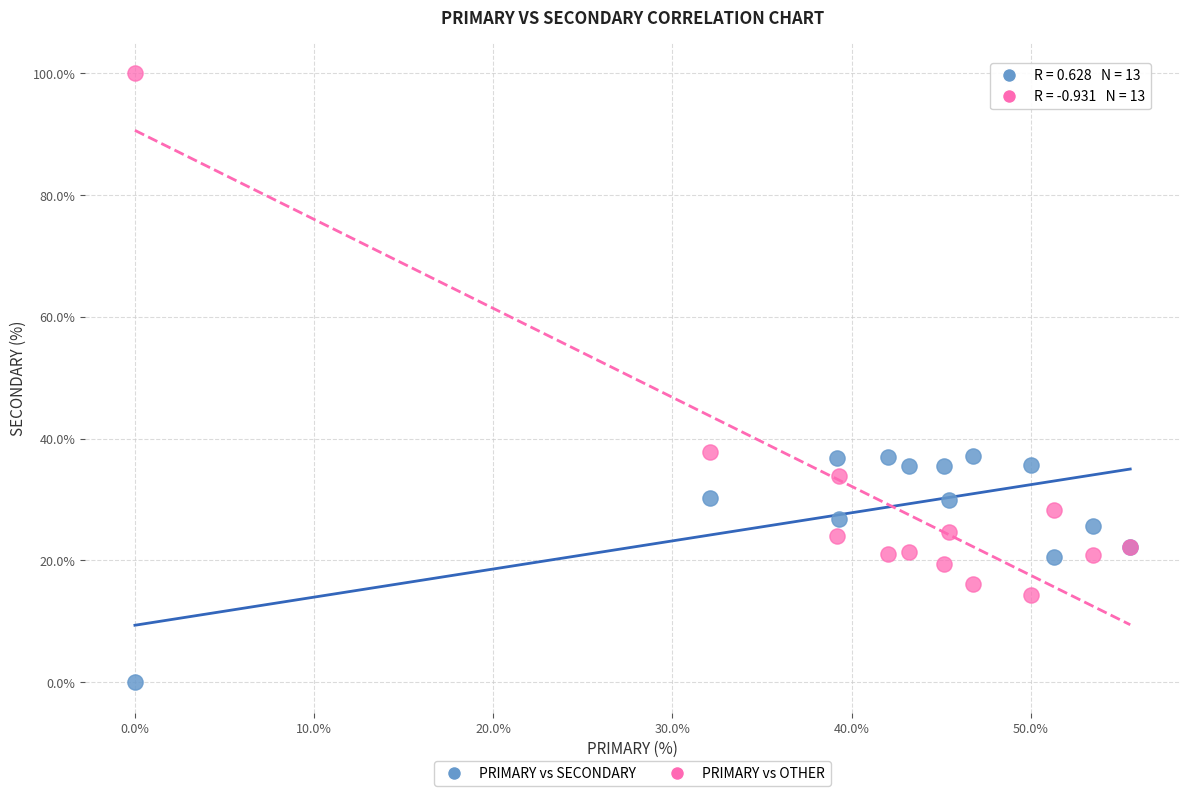

Which series reaches the minimum Y coordinate?

PRIMARY vs SECONDARY